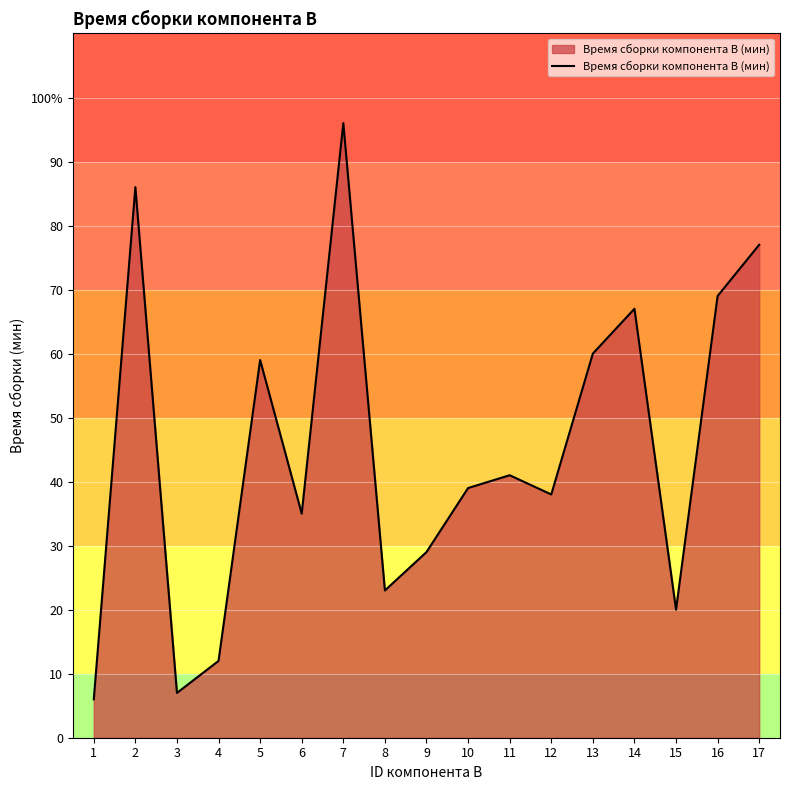

What is the difference between the values at 1 and 2?

80